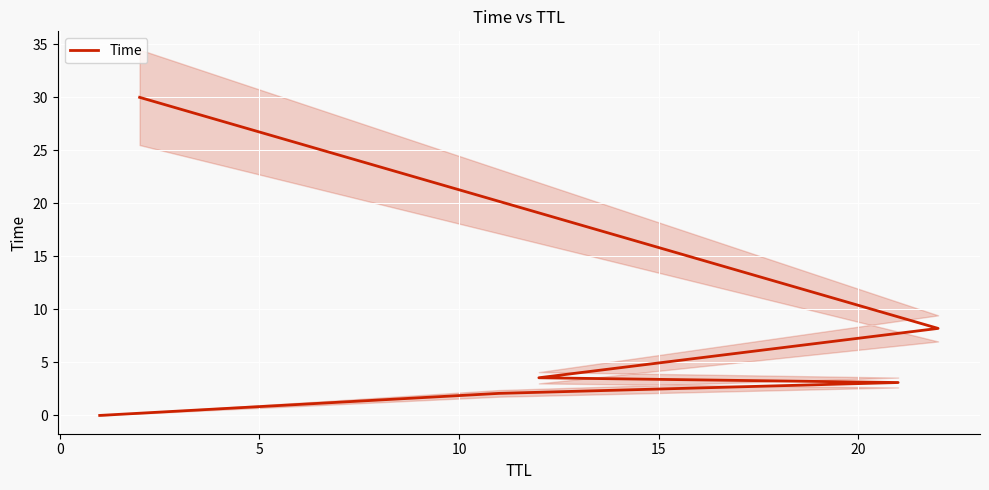

What is the greatest value displayed?

30.0